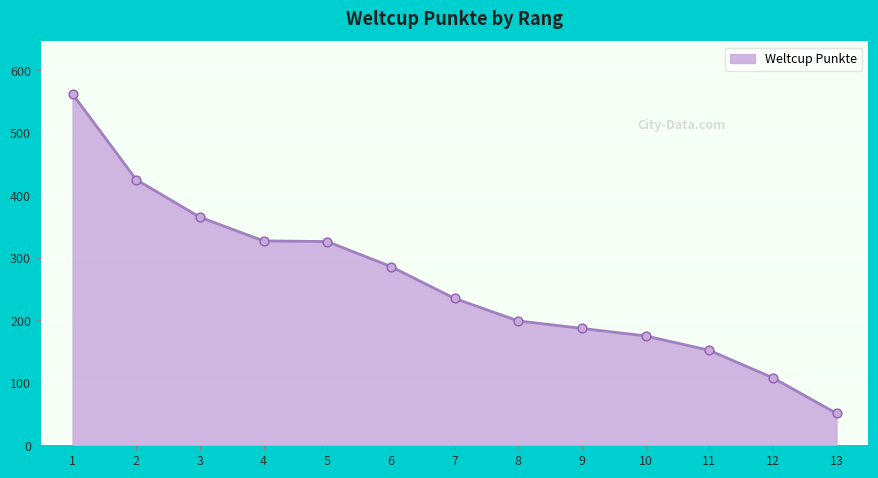

Approximately how many times larger is the value at 7 compared to 4?

0.7